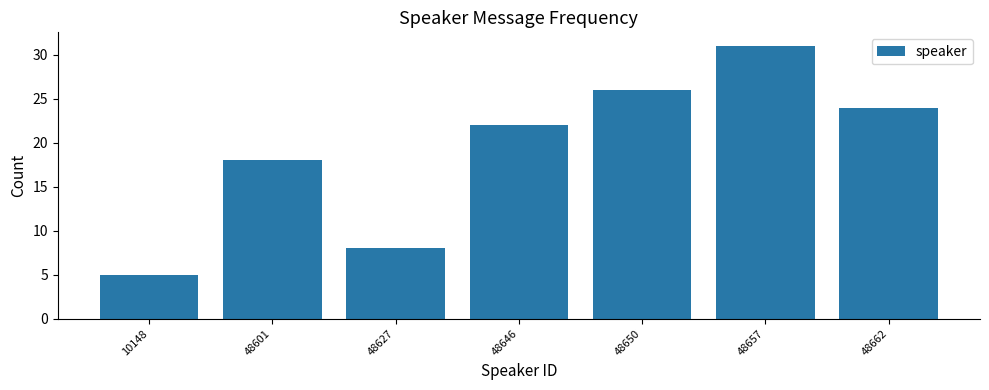

Reading right to left, what are all the values shown in this chart?

24	31	26	22	8	18	5